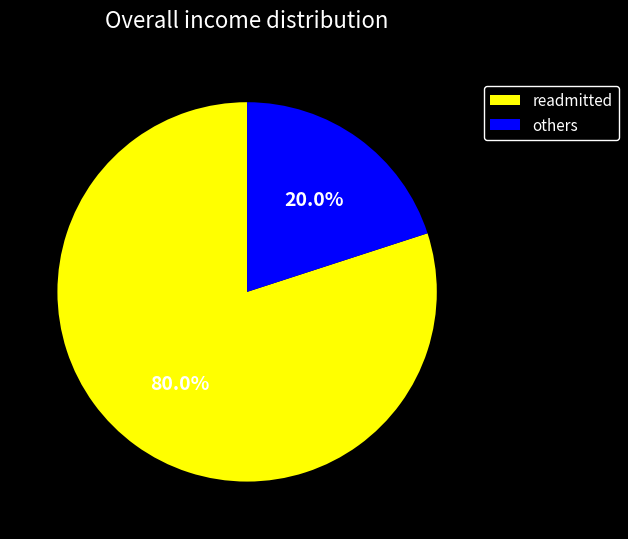

Is there a majority slice in this chart?

Yes